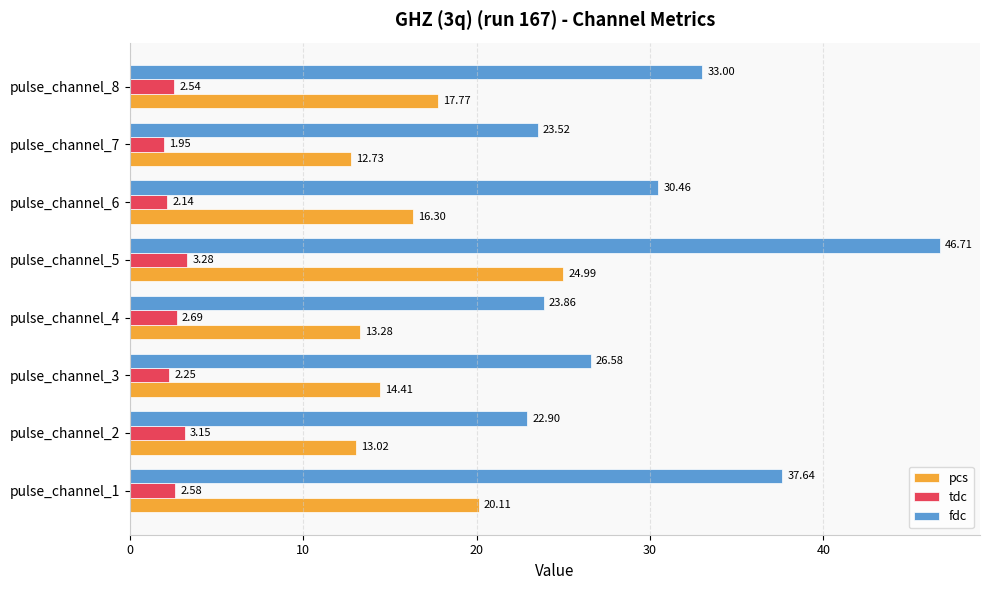

What is the spread (max minus min) of values at pulse_channel_4?

21.2